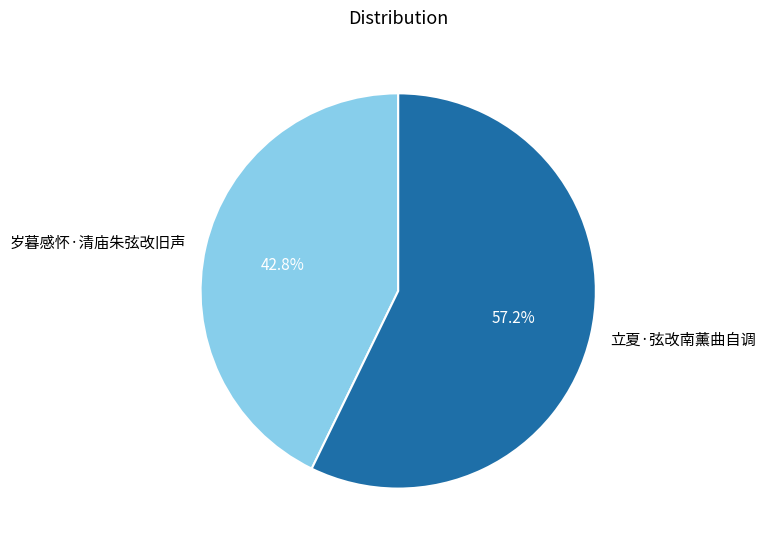

Approximately how many times larger is the value at 立夏·弦改南薰曲自调 compared to 岁暮感怀·清庙朱弦改旧声?

1.3